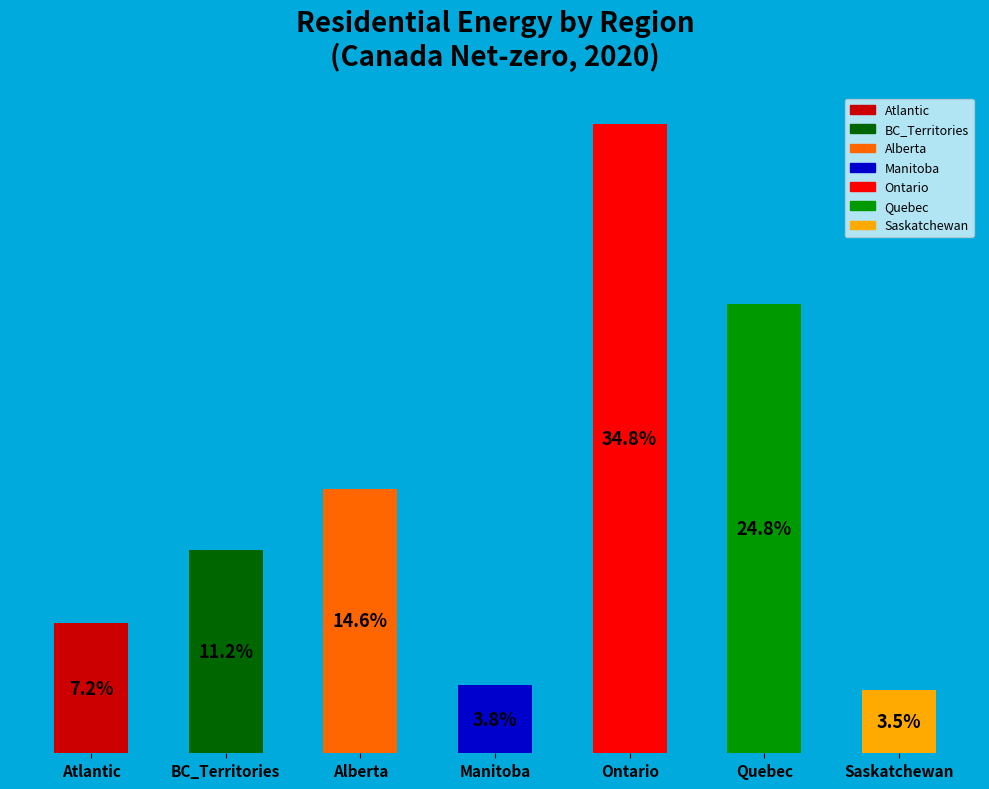

To the nearest percent, what is the combined percentage of Atlantic and Quebec?

32%